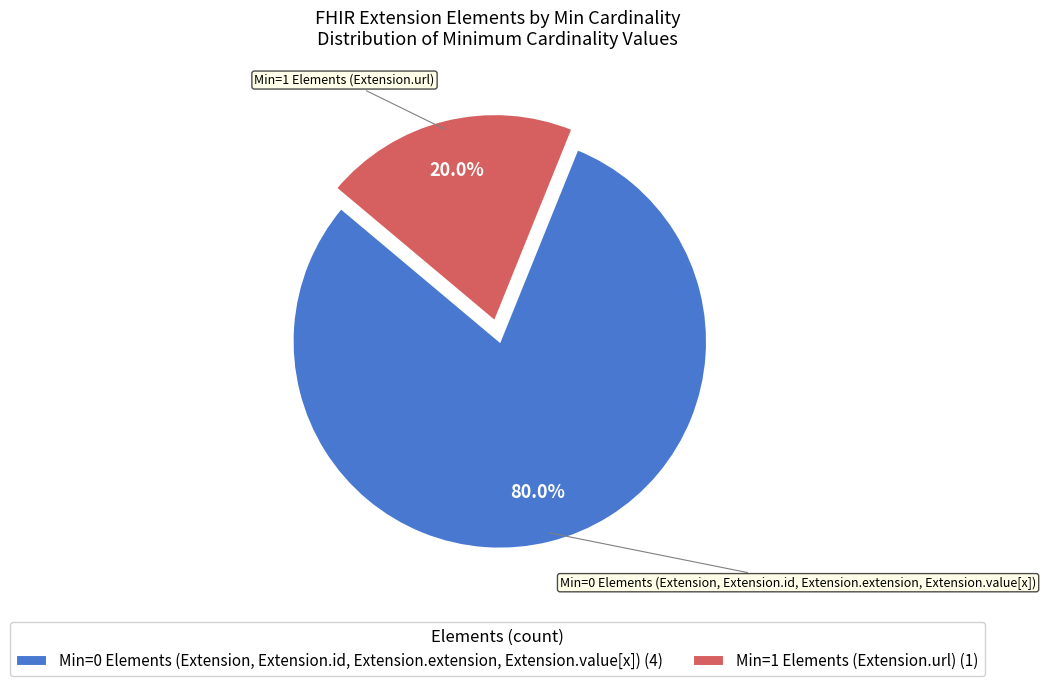

Rank the categories by value from highest to lowest.

Min=0 Elements (Extension, Extension.id, Extension.extension, Extension.value[x]) (4), Min=1 Elements (Extension.url) (1)